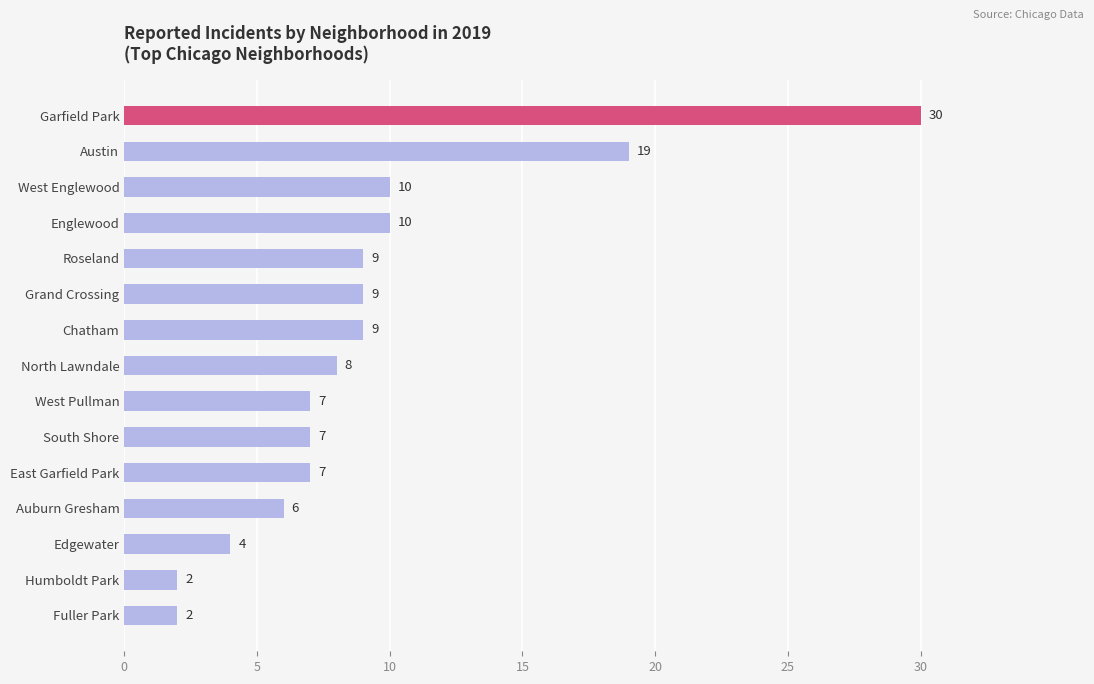

At which category does the chart reach its peak across all series?

Garfield Park